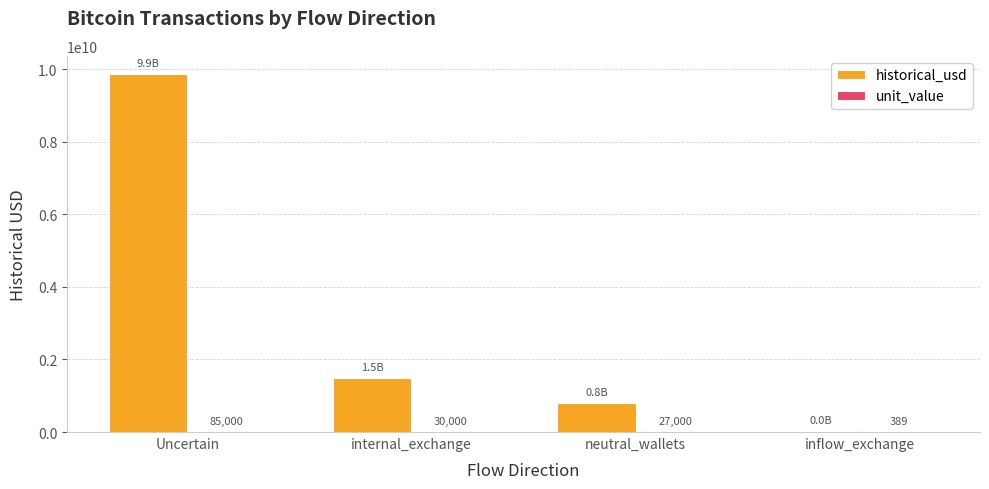

What is the maximum value shown in the chart?

9876543210.0